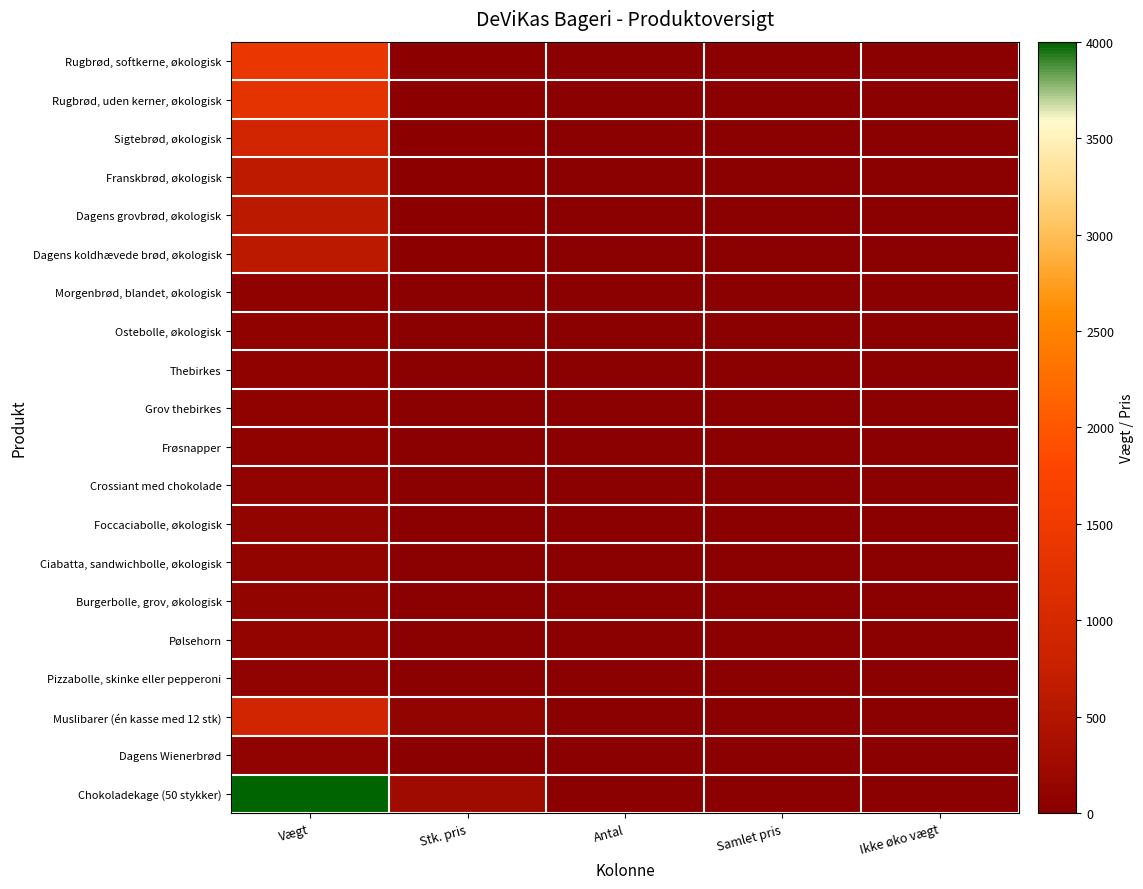

Reading left to right, list all the values displayed in this chart.

Rugbrød, softkerne, økologisk: Vægt=1400	Stk. pris=28	Antal=0	Samlet pris=0	Ikke øko vægt=0
Rugbrød, uden kerner, økologisk: Vægt=1300	Stk. pris=28	Antal=0	Samlet pris=0	Ikke øko vægt=0
Sigtebrød, økologisk: Vægt=900	Stk. pris=26	Antal=0	Samlet pris=0	Ikke øko vægt=0
Franskbrød, økologisk: Vægt=640	Stk. pris=25	Antal=0	Samlet pris=0	Ikke øko vægt=0
Dagens grovbrød, økologisk: Vægt=600	Stk. pris=25	Antal=0	Samlet pris=0	Ikke øko vægt=0
Dagens koldhævede brød, økologisk: Vægt=600	Stk. pris=28	Antal=0	Samlet pris=0	Ikke øko vægt=0
Morgenbrød, blandet, økologisk: Vægt=70	Stk. pris=4	Antal=0	Samlet pris=0	Ikke øko vægt=0
Ostebolle, økologisk: Vægt=70	Stk. pris=5	Antal=0	Samlet pris=0	Ikke øko vægt=0
Thebirkes: Vægt=70	Stk. pris=7	Antal=0	Samlet pris=0	Ikke øko vægt=0
Grov thebirkes: Vægt=70	Stk. pris=7	Antal=0	Samlet pris=0	Ikke øko vægt=0
Frøsnapper: Vægt=70	Stk. pris=7	Antal=0	Samlet pris=0	Ikke øko vægt=0
Crossiant med chokolade: Vægt=80	Stk. pris=9	Antal=0	Samlet pris=0	Ikke øko vægt=0
Foccaciabolle, økologisk: Vægt=100	Stk. pris=5	Antal=0	Samlet pris=0	Ikke øko vægt=0
Ciabatta, sandwichbolle, økologisk: Vægt=100	Stk. pris=5	Antal=0	Samlet pris=0	Ikke øko vægt=0
Burgerbolle, grov, økologisk: Vægt=100	Stk. pris=5	Antal=0	Samlet pris=0	Ikke øko vægt=0
Pølsehorn: Vægt=110	Stk. pris=7	Antal=0	Samlet pris=0	Ikke øko vægt=0
Pizzabolle, skinke eller pepperoni: Vægt=80	Stk. pris=7	Antal=0	Samlet pris=0	Ikke øko vægt=0
Muslibarer (én kasse med 12 stk): Vægt=900	Stk. pris=100	Antal=0	Samlet pris=0	Ikke øko vægt=0
Dagens Wienerbrød: Vægt=80	Stk. pris=9	Antal=0	Samlet pris=0	Ikke øko vægt=0
Chokoladekage (50 stykker): Vægt=4000	Stk. pris=275	Antal=0	Samlet pris=0	Ikke øko vægt=0